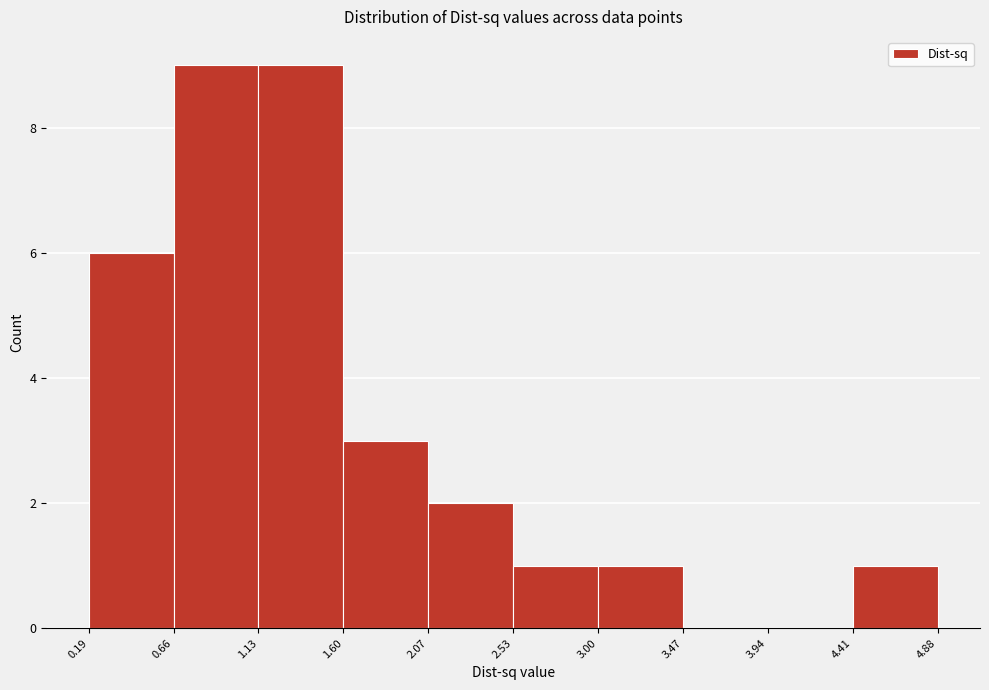

Reading left to right, transcribe this chart: for each bar, give the range it covers on the x-axis and its height. The values are not printed on the chart, so give them approximately, as read against the axis.

0.19 to 0.66: 6
0.66 to 1.13: 9
1.13 to 1.60: 9
1.60 to 2.07: 3
2.07 to 2.53: 2
2.53 to 3.00: 1
3.00 to 3.47: 1
3.47 to 3.94: 0
3.94 to 4.41: 0
4.41 to 4.88: 1